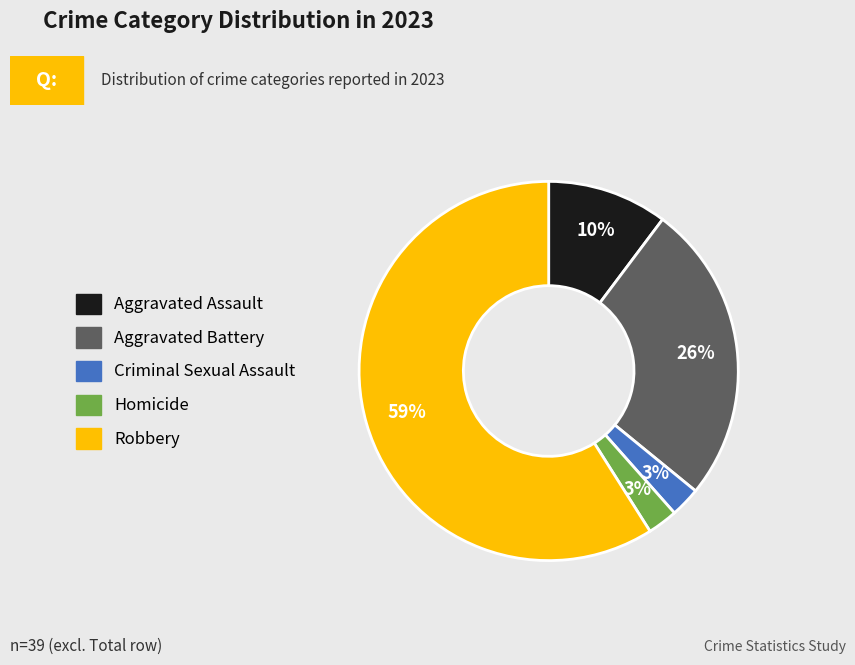

Between Criminal Sexual Assault and Aggravated Assault, which is larger?

Aggravated Assault